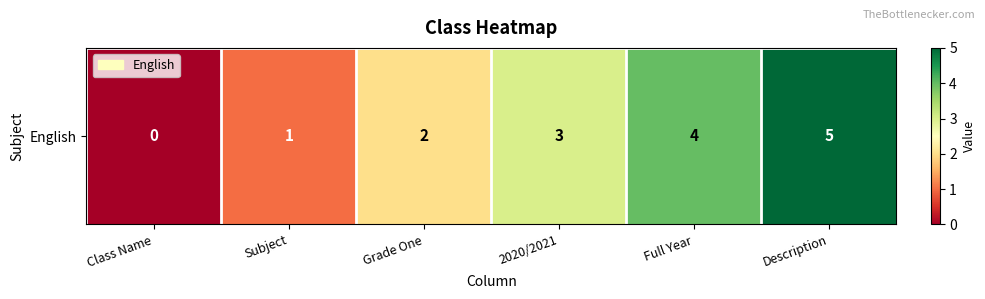

The chart shows a value of 4 at Full Year. True or false?

True